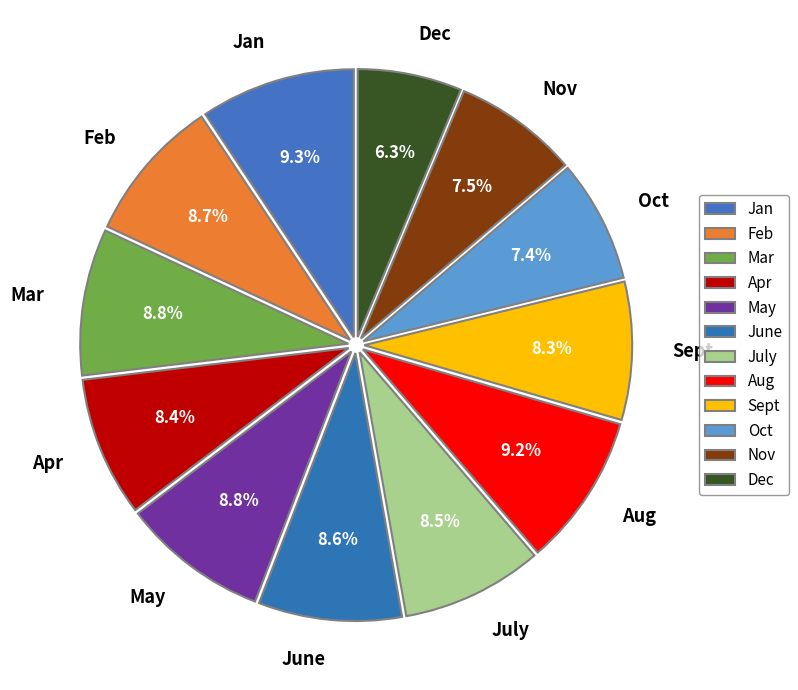

How many segments does this pie chart have?

12